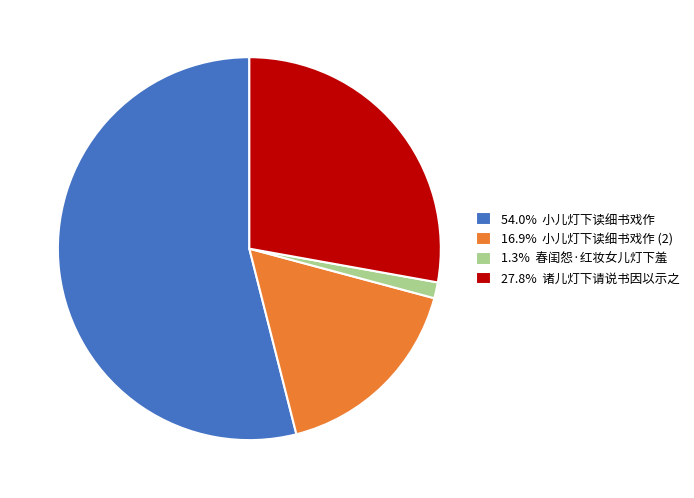

Combined, do 27.8% 诸儿灯下请说书因以示之 and 1.3% 春闺怨·红妆女儿灯下羞 account for over 50%?

No